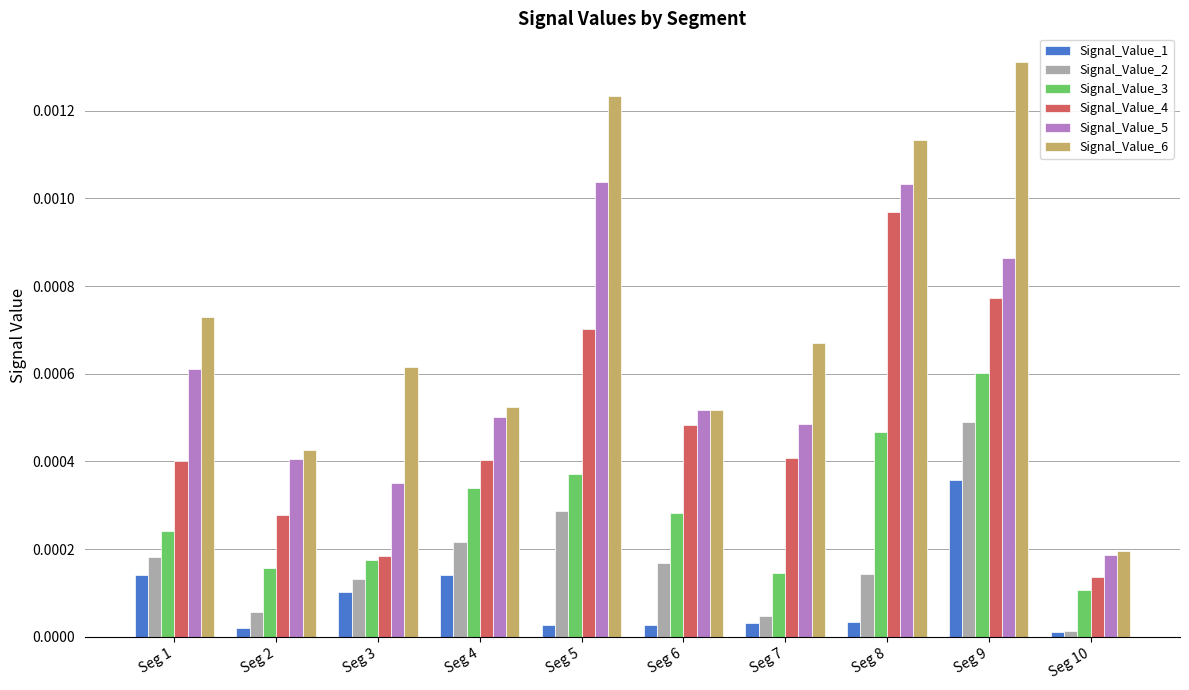

What are all the series names shown in the legend?

Signal_Value_1, Signal_Value_2, Signal_Value_3, Signal_Value_4, Signal_Value_5, Signal_Value_6